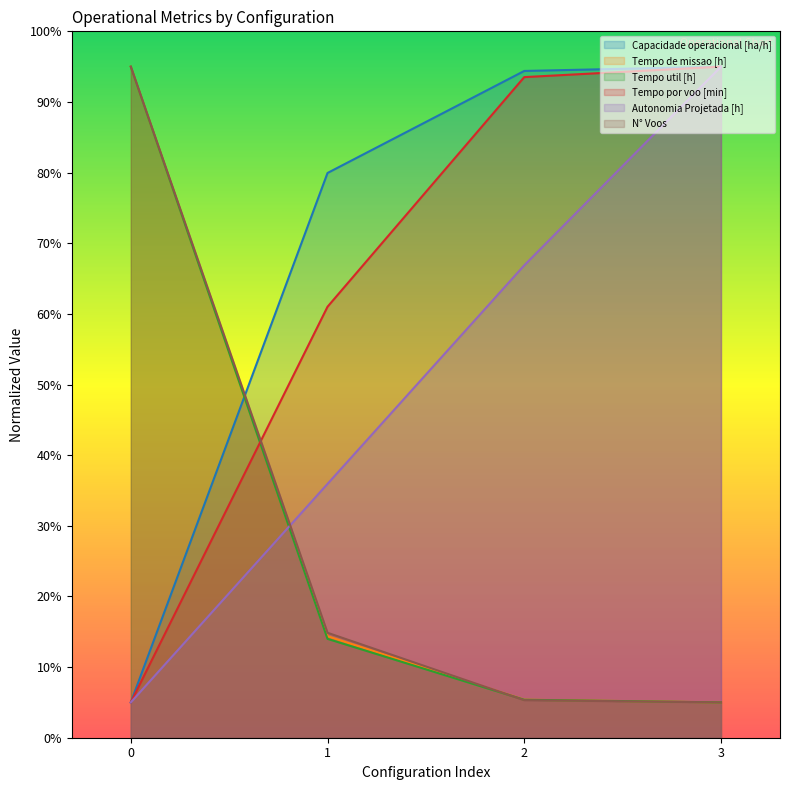

What is the approximate value of N° Voos at 0?

95.0